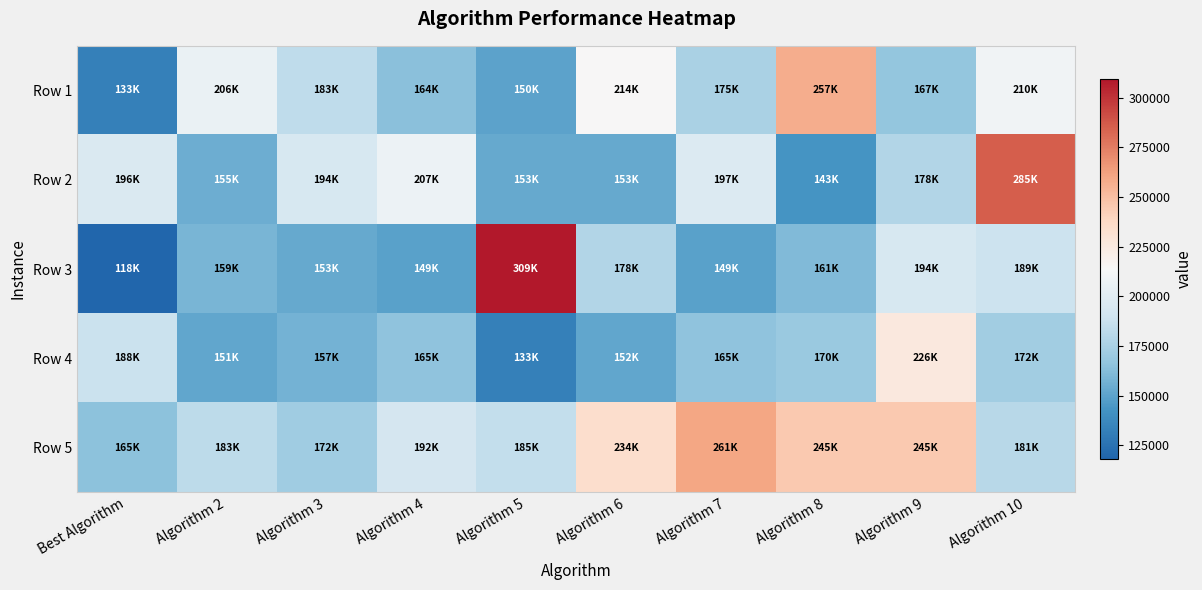

Which series has the widest spread of values?

Row 3